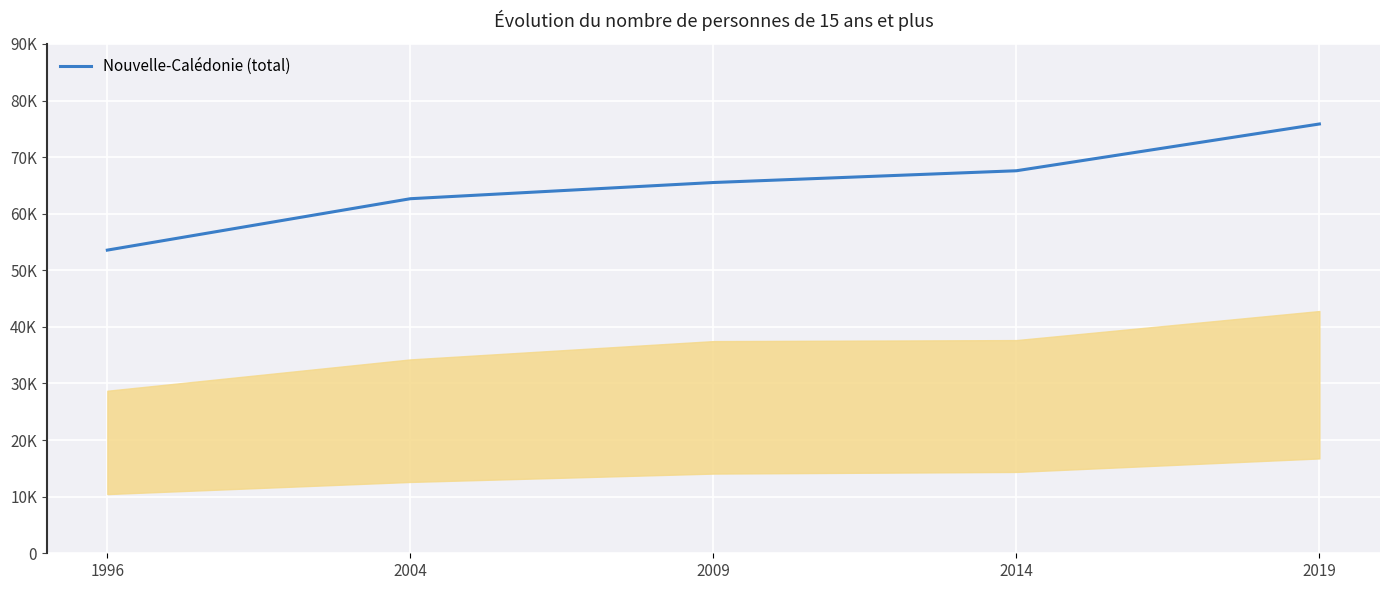

What is the difference between the maximum and minimum values?

22287